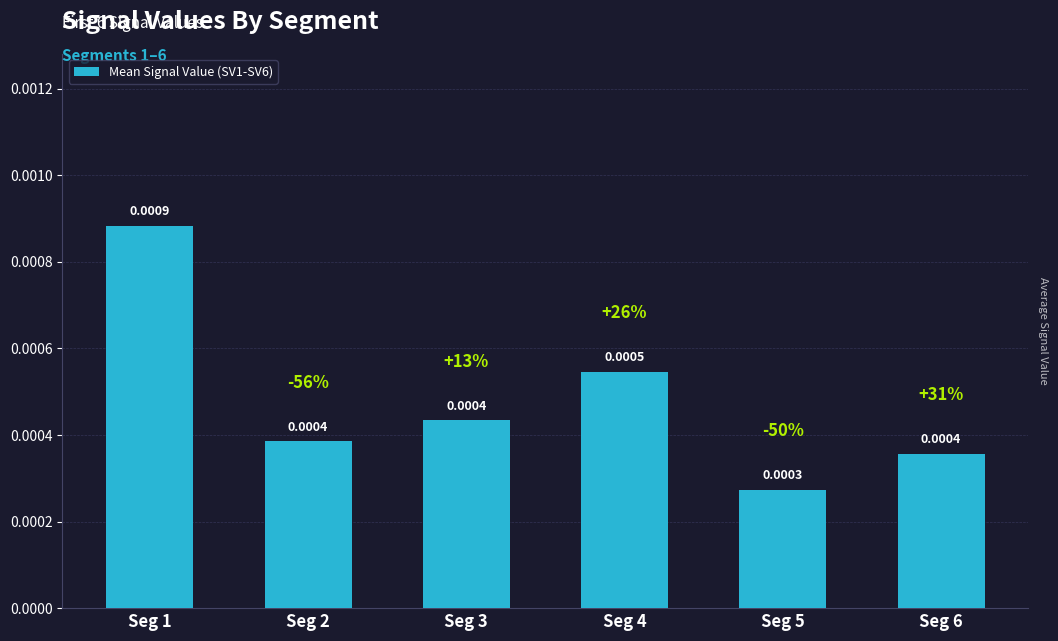

Between Seg 6 and Seg 5, which is larger?

Seg 6